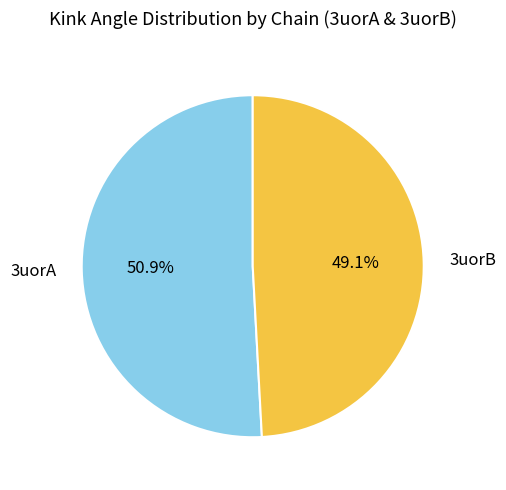

What is the largest slice in the pie chart?

3uorA